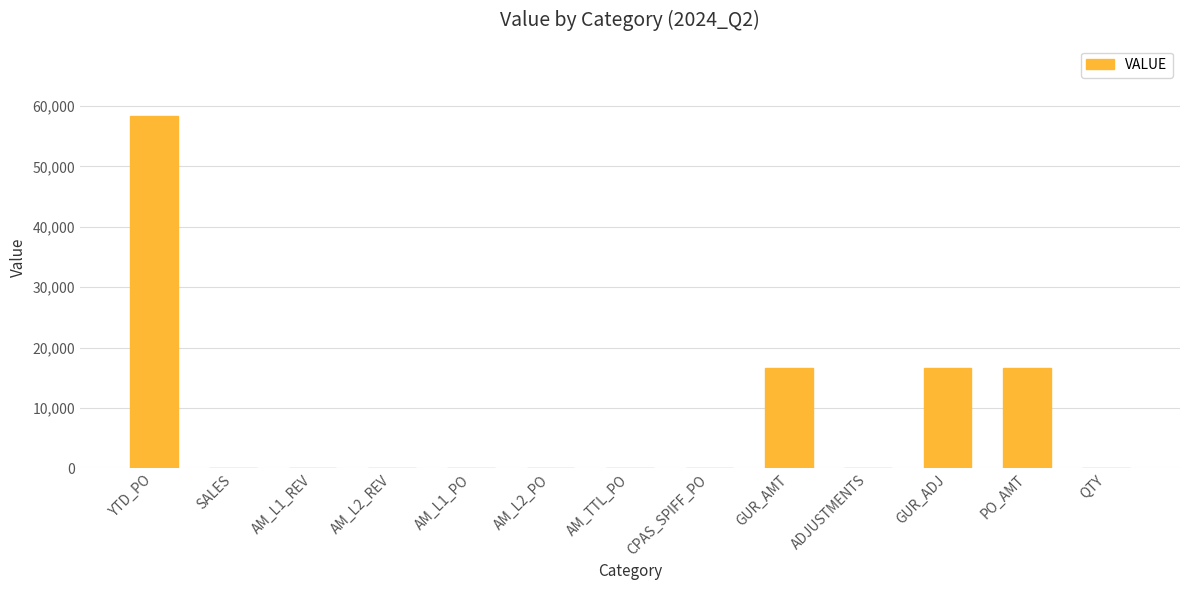

Is it true that the value at AM_L2_PO is 0.0?

True